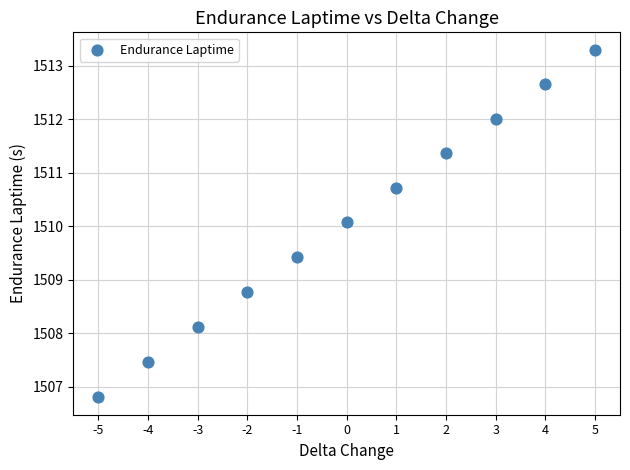

What Y value in the scatter plot is closest to 1510?

1510.1